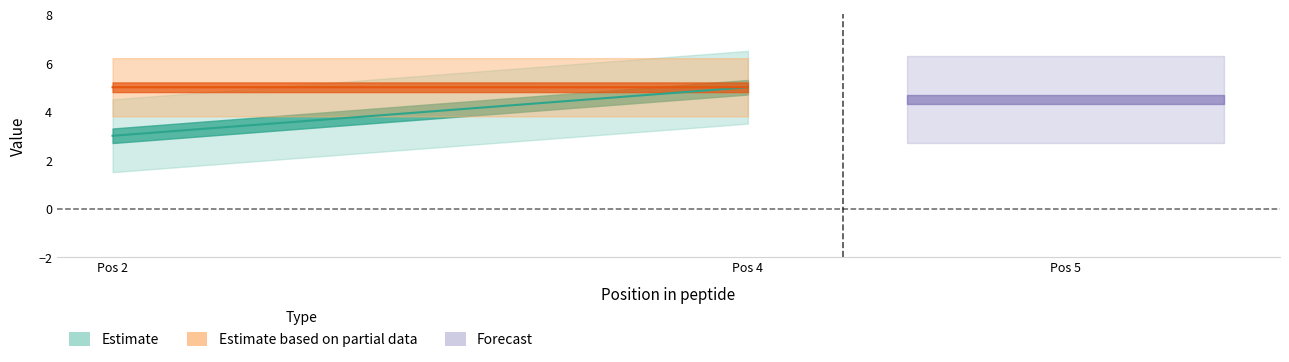

Does the chart display data point markers on the line(s)?

No